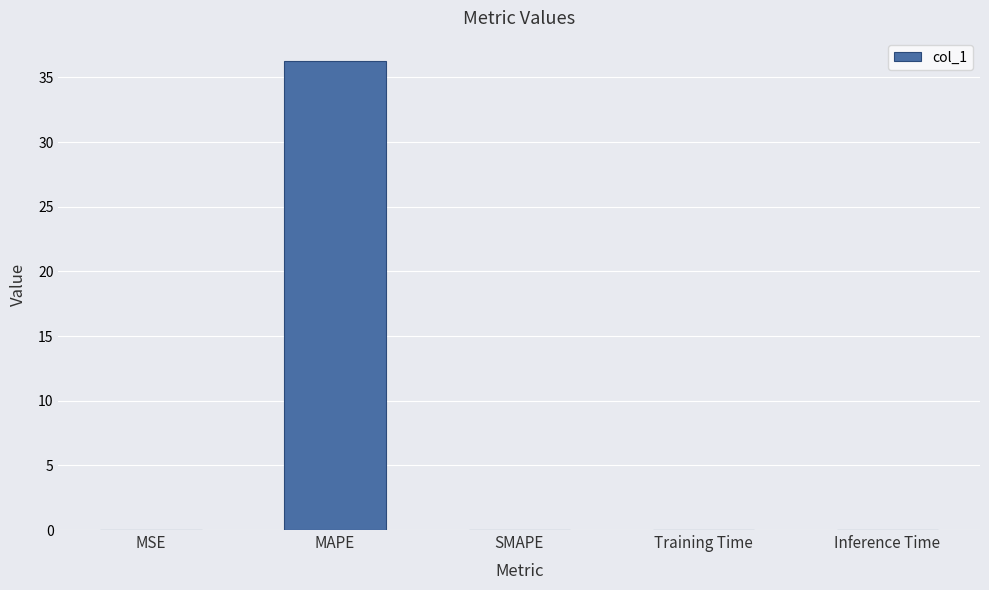

What is the average value?

7.2